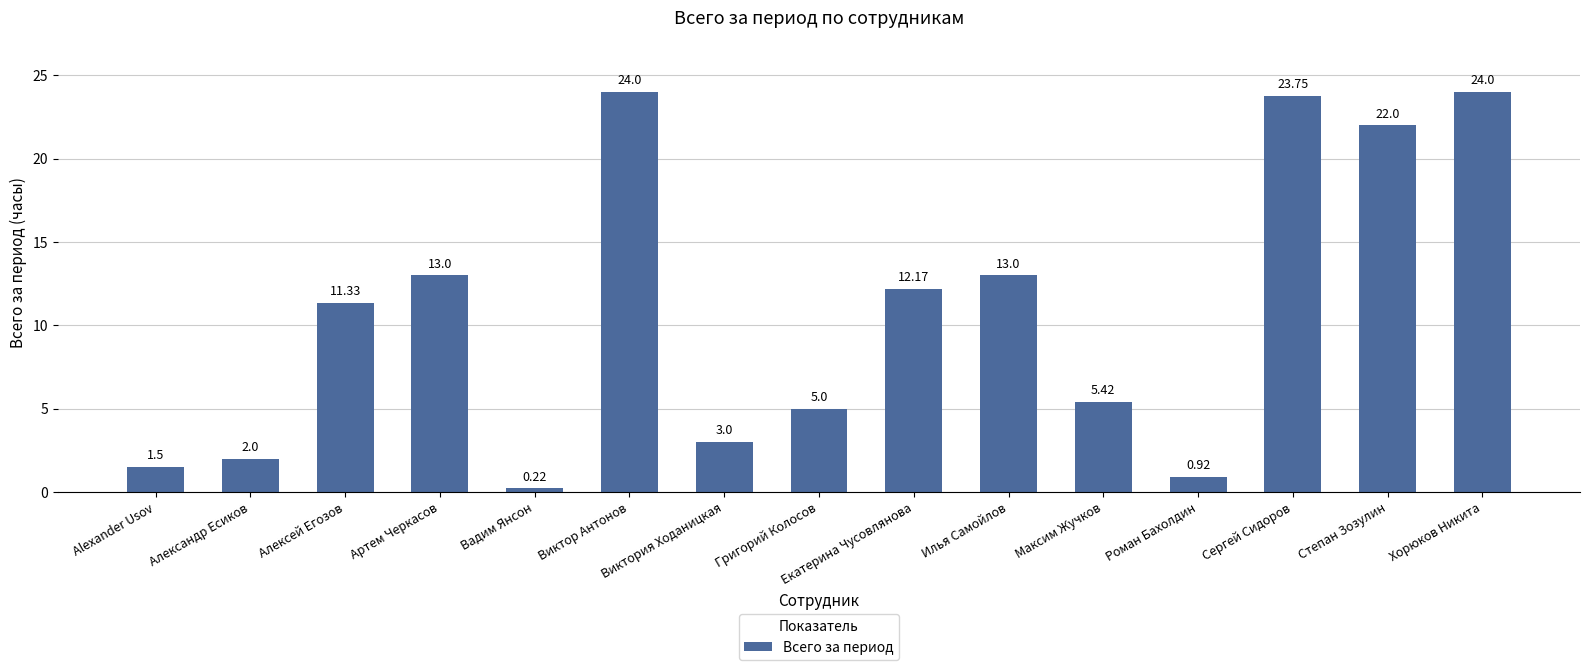

How many bars are there in total?

15